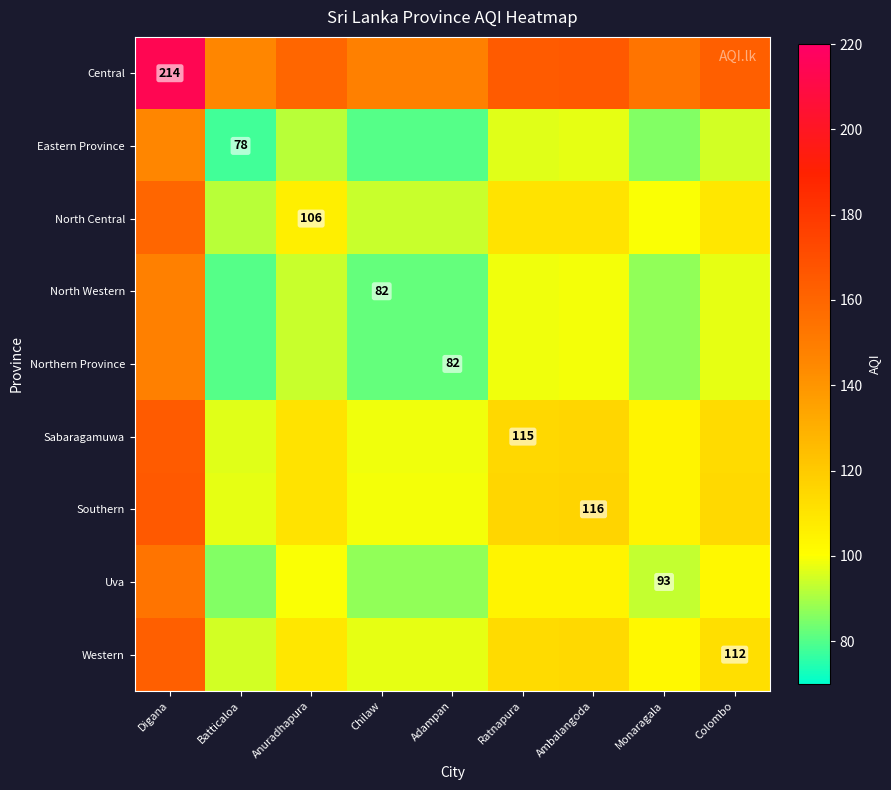

Is it true that Sabaragamuwa equals 160.6 at Ratnapura?

False